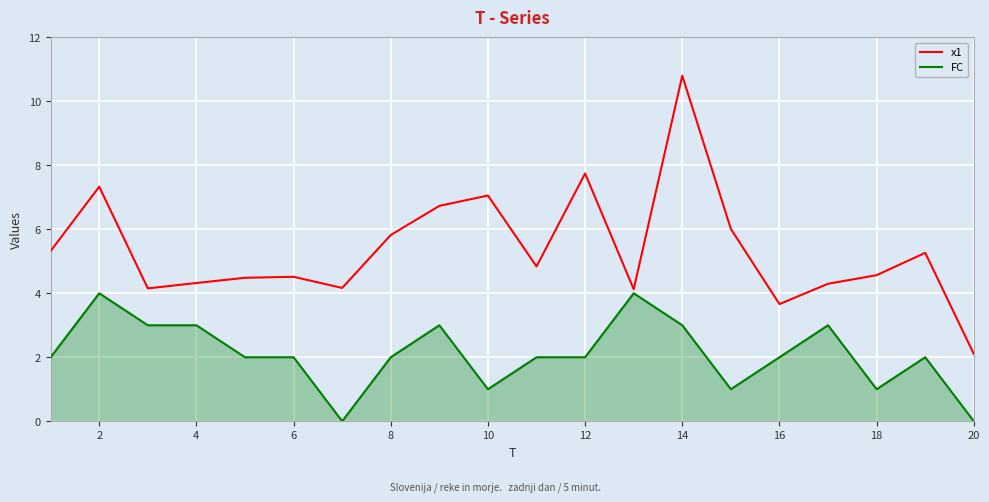

Does the chart have visible grid lines?

Yes